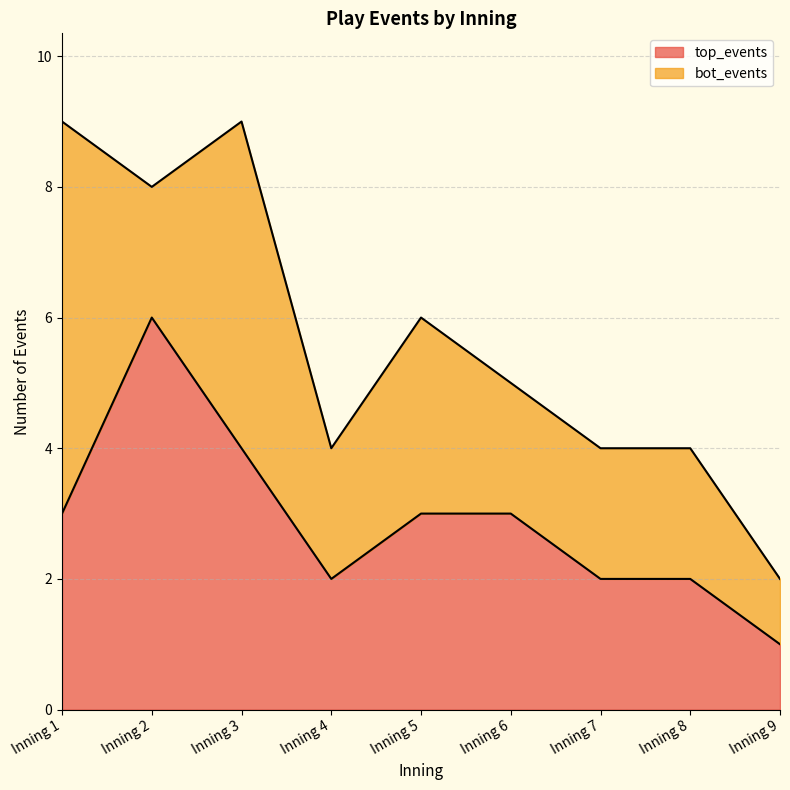

At which label is the value closest to 3?

Inning 1